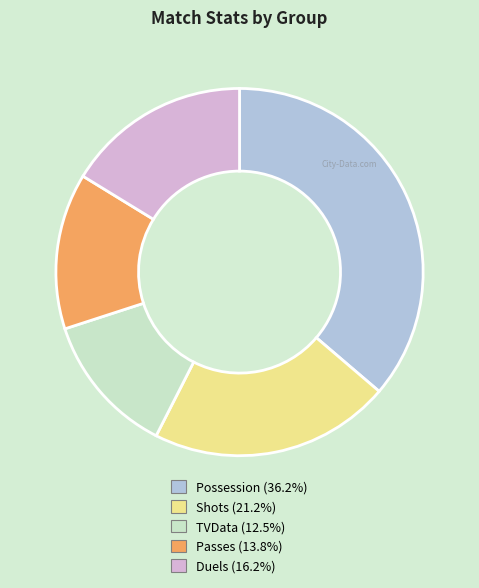

Is there a majority slice in this chart?

No